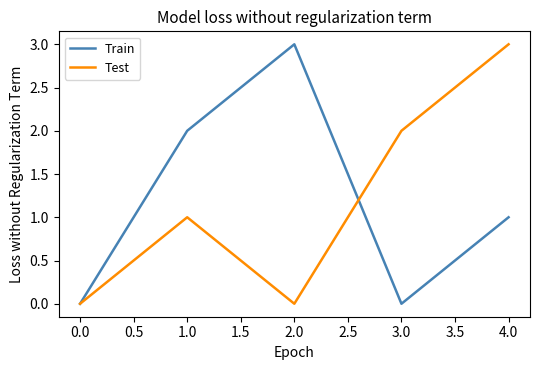

How many lines are shown in the chart?

2